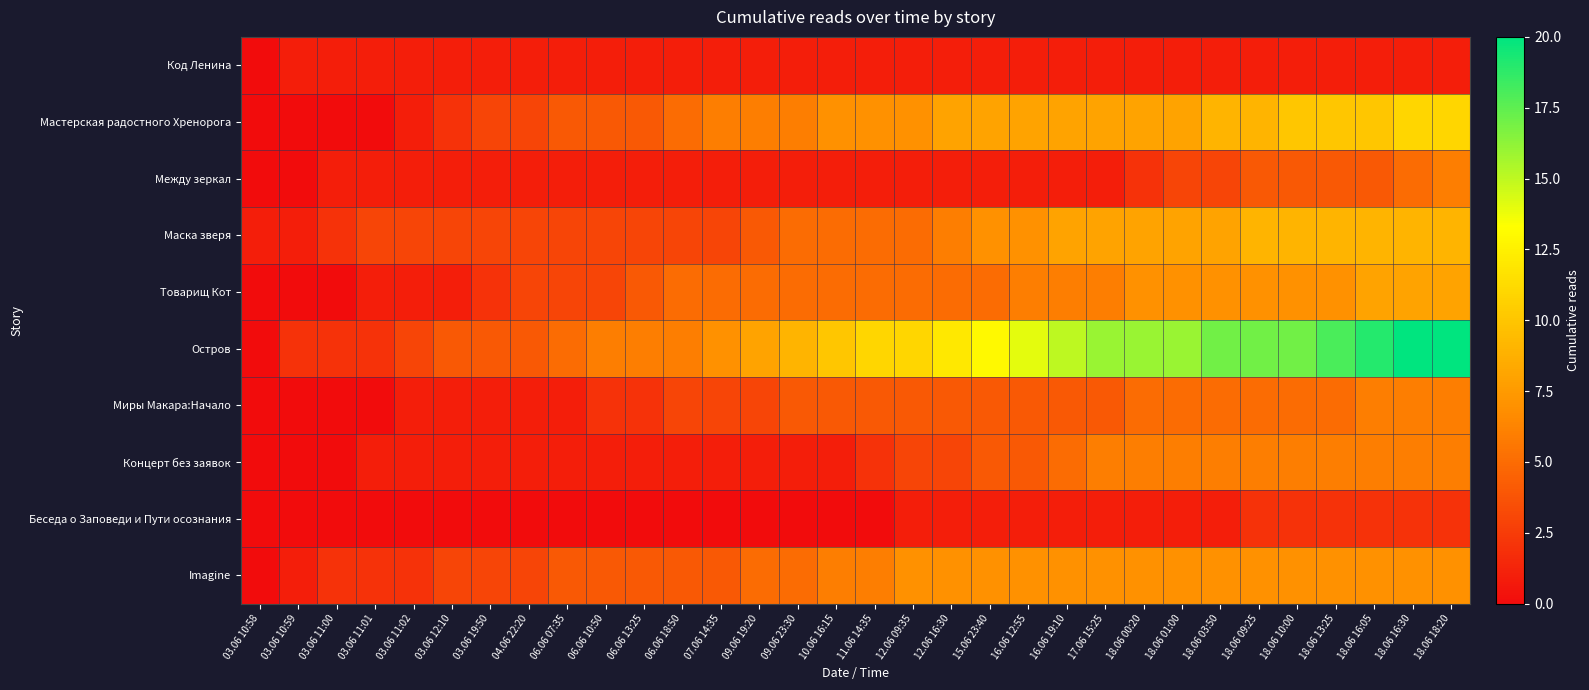

What is the total value across all series at 03.06 11:00?

8